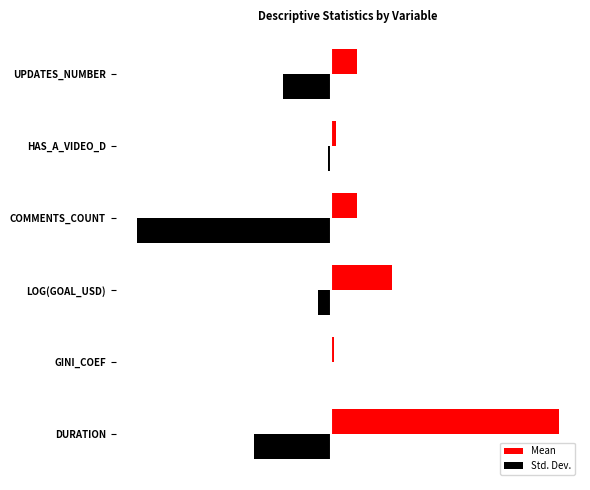

What is the average value of the Std. Dev. series?

-8.3